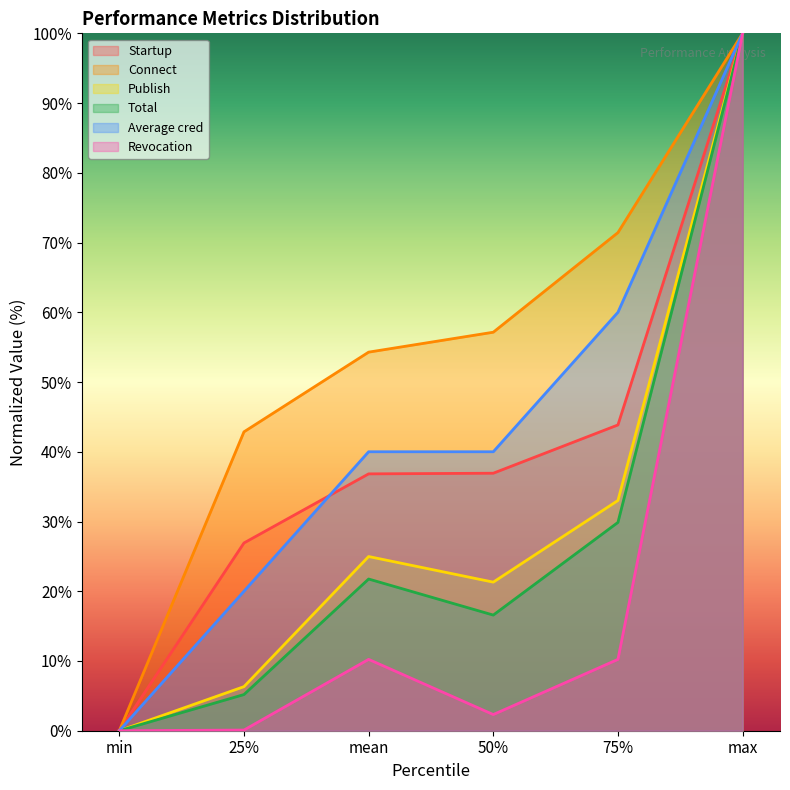

True or false: Startup and Connect intersect in this chart.

False